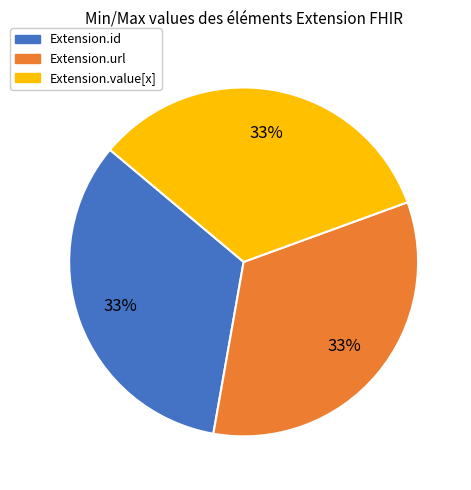

To the nearest percent, what is the average slice percentage?

33%